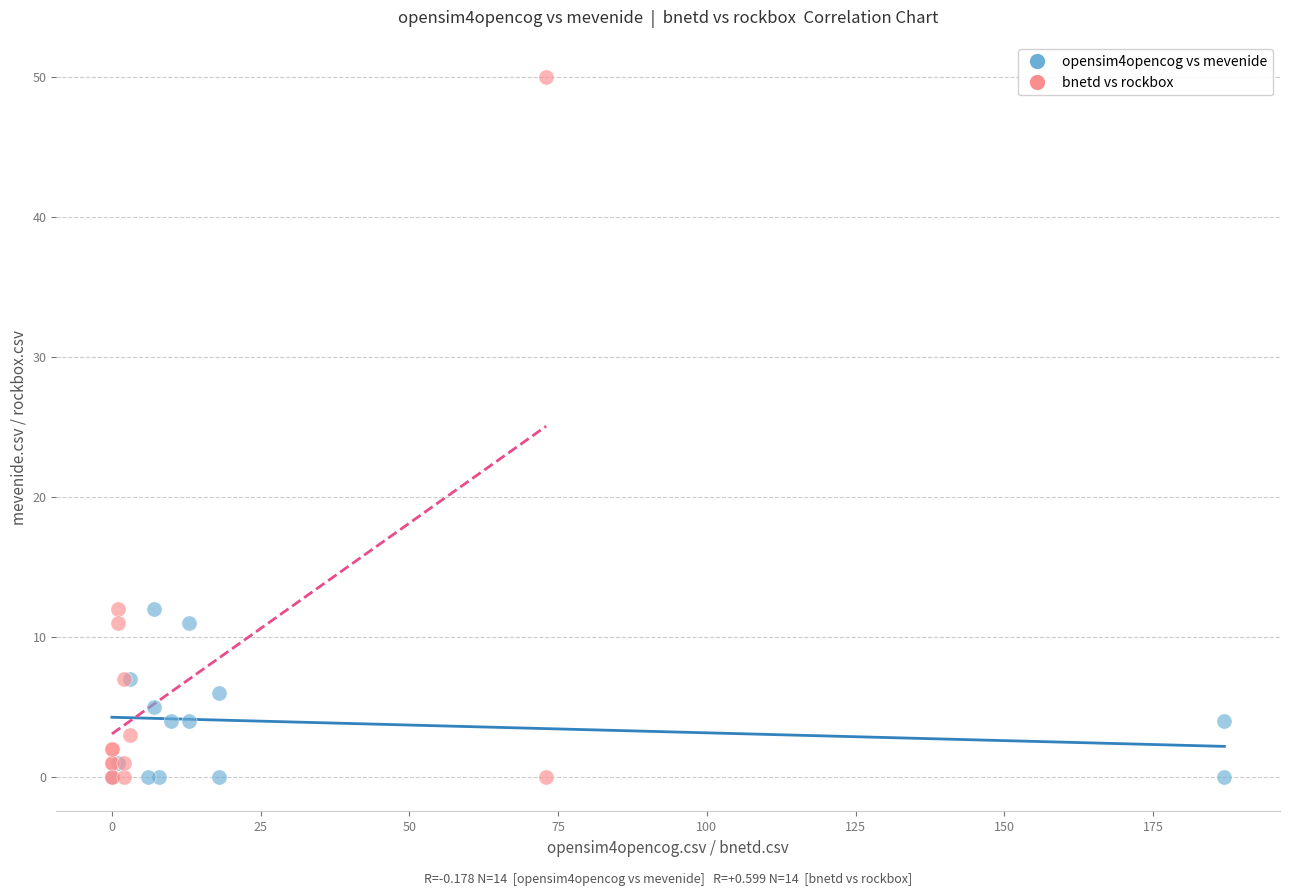

Which series has the largest Y range (max minus min)?

bnetd vs rockbox